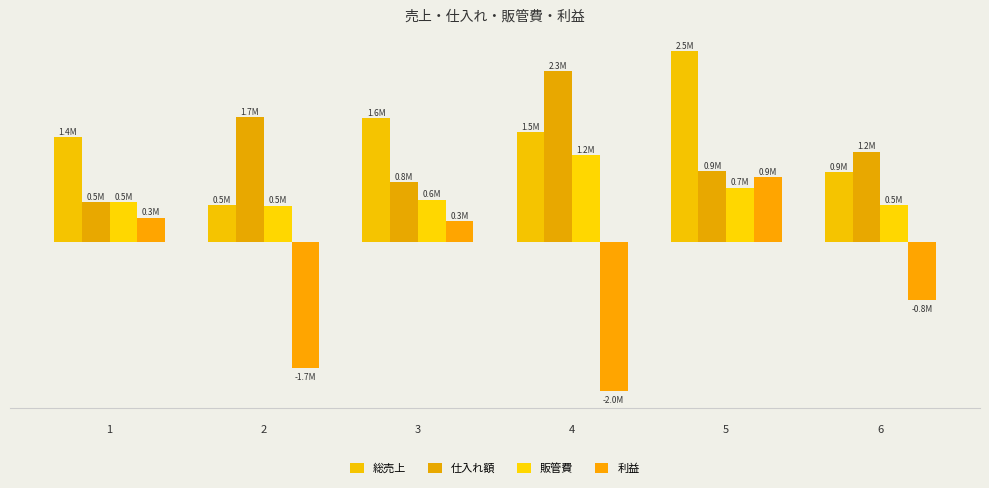

Does the chart contain stacked bars?

No